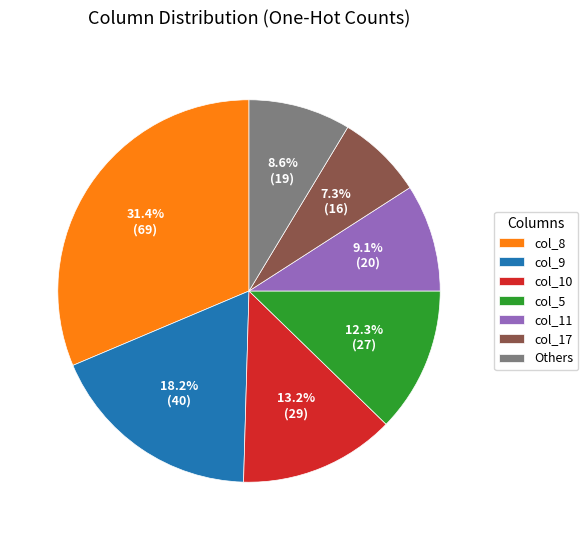

What portion of the pie excludes col_8?

68.6%